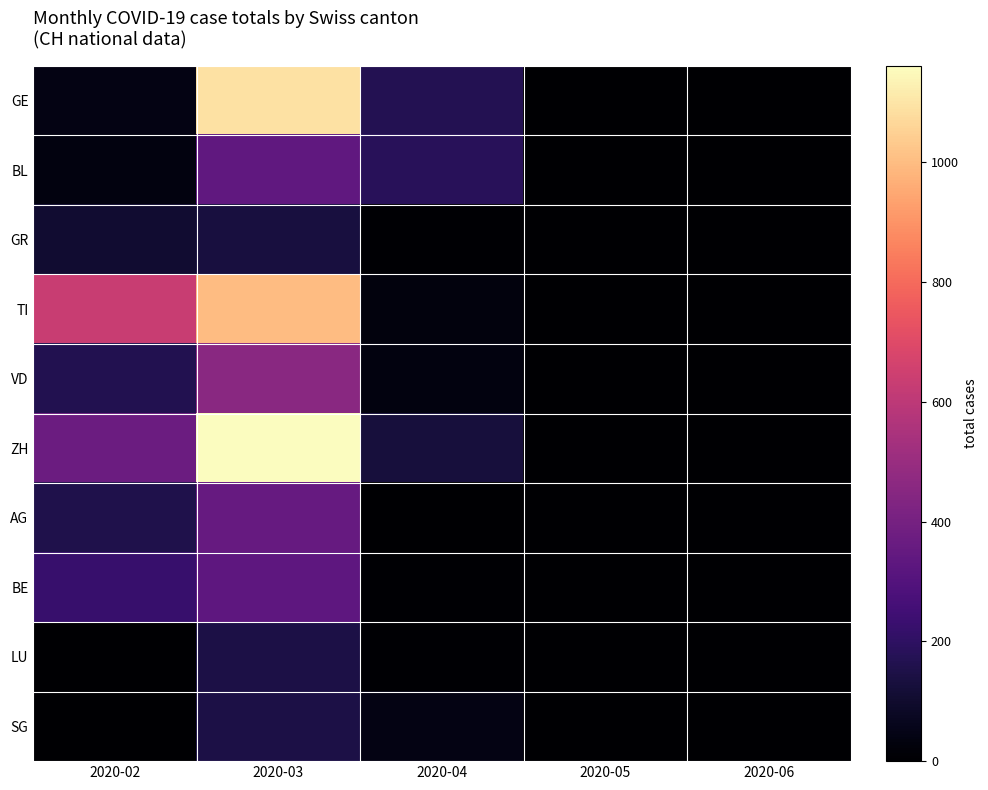

Reading left to right, list all the values displayed in this chart.

GE: 2020-02=41	2020-03=1089	2020-04=170	2020-05=0	2020-06=0
BL: 2020-02=33	2020-03=339	2020-04=183	2020-05=0	2020-06=0
GR: 2020-02=105	2020-03=136	2020-04=9	2020-05=0	2020-06=0
TI: 2020-02=631	2020-03=999	2020-04=29	2020-05=0	2020-06=0
VD: 2020-02=164	2020-03=455	2020-04=36	2020-05=0	2020-06=0
ZH: 2020-02=368	2020-03=1161	2020-04=129	2020-05=0	2020-06=0
AG: 2020-02=157	2020-03=358	2020-04=2	2020-05=0	2020-06=0
BE: 2020-02=225	2020-03=335	2020-04=5	2020-05=0	2020-06=0
LU: 2020-02=0	2020-03=146	2020-04=5	2020-05=0	2020-06=0
SG: 2020-02=0	2020-03=148	2020-04=45	2020-05=0	2020-06=0